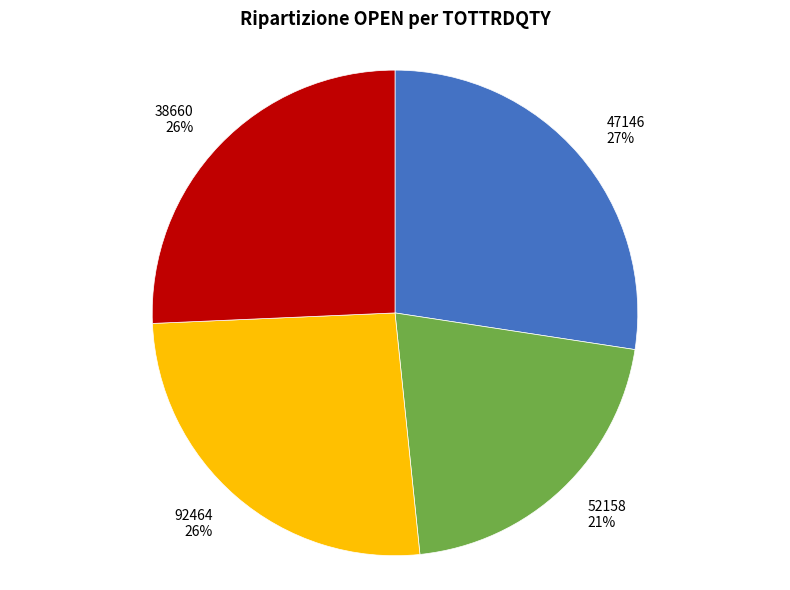

How many segments does this pie chart have?

4